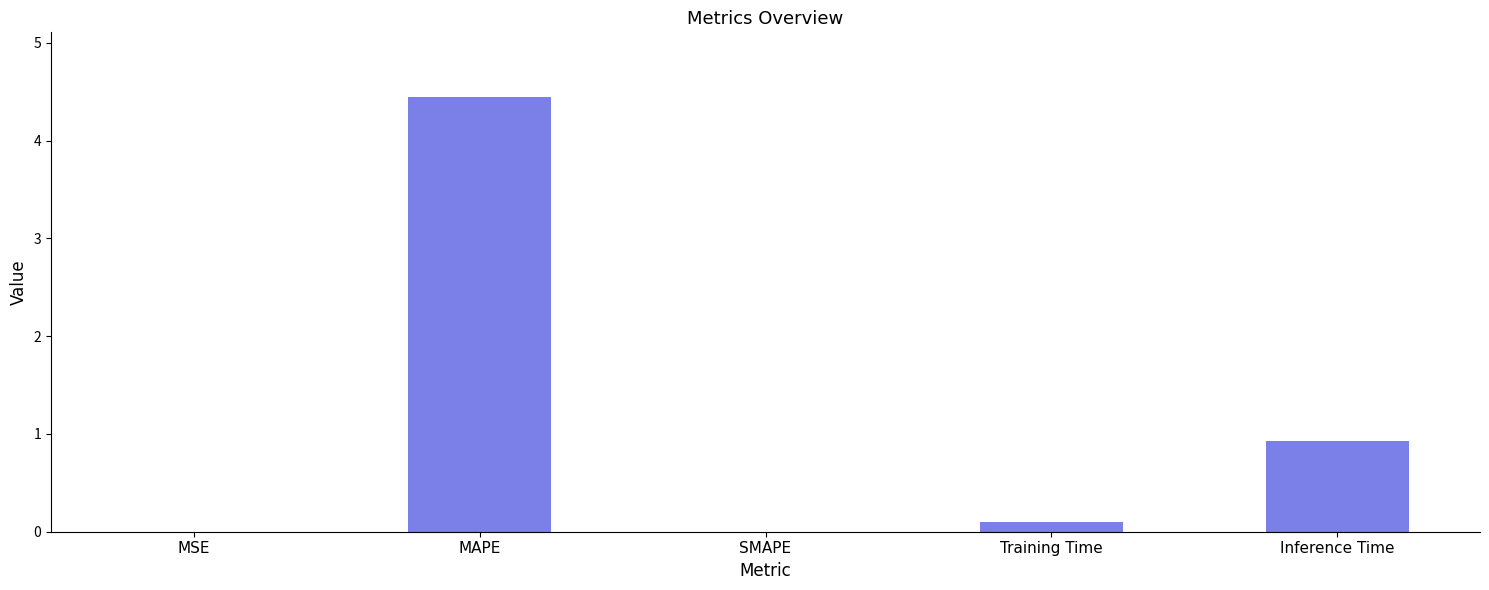

What is the sum of all values?

5.5